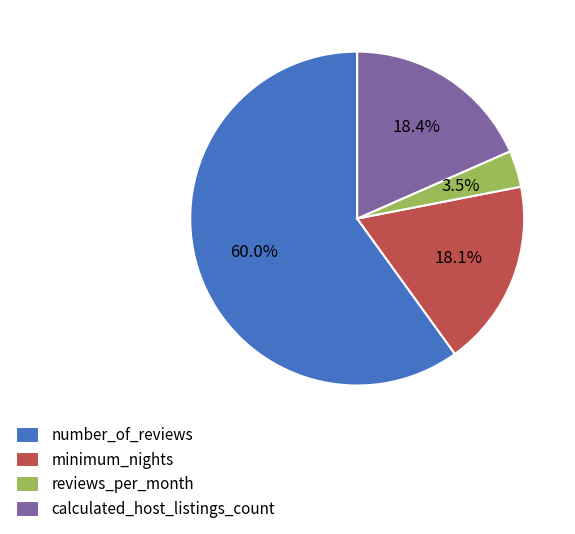

Count the number of slices in the pie.

4